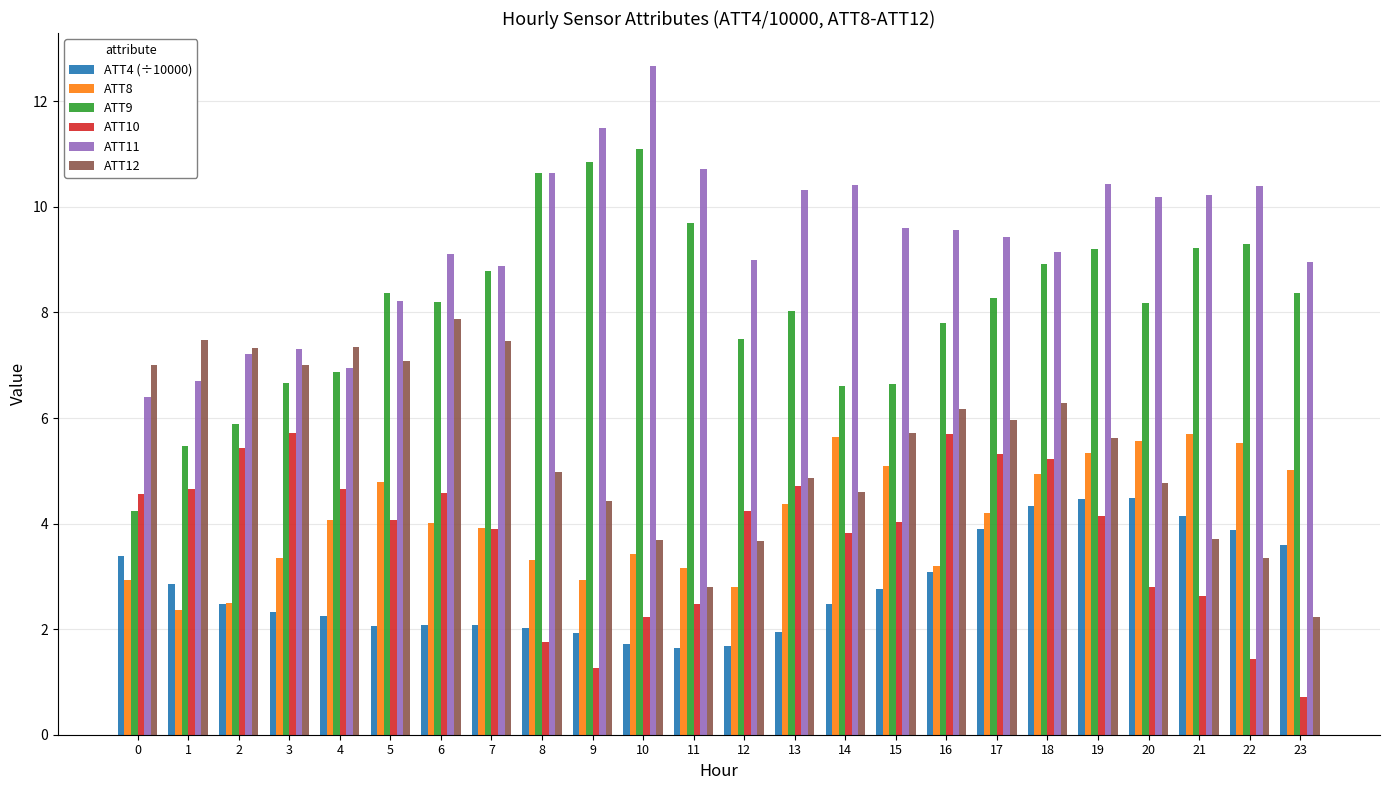

At how many categories does at least one series exceed 10?

10